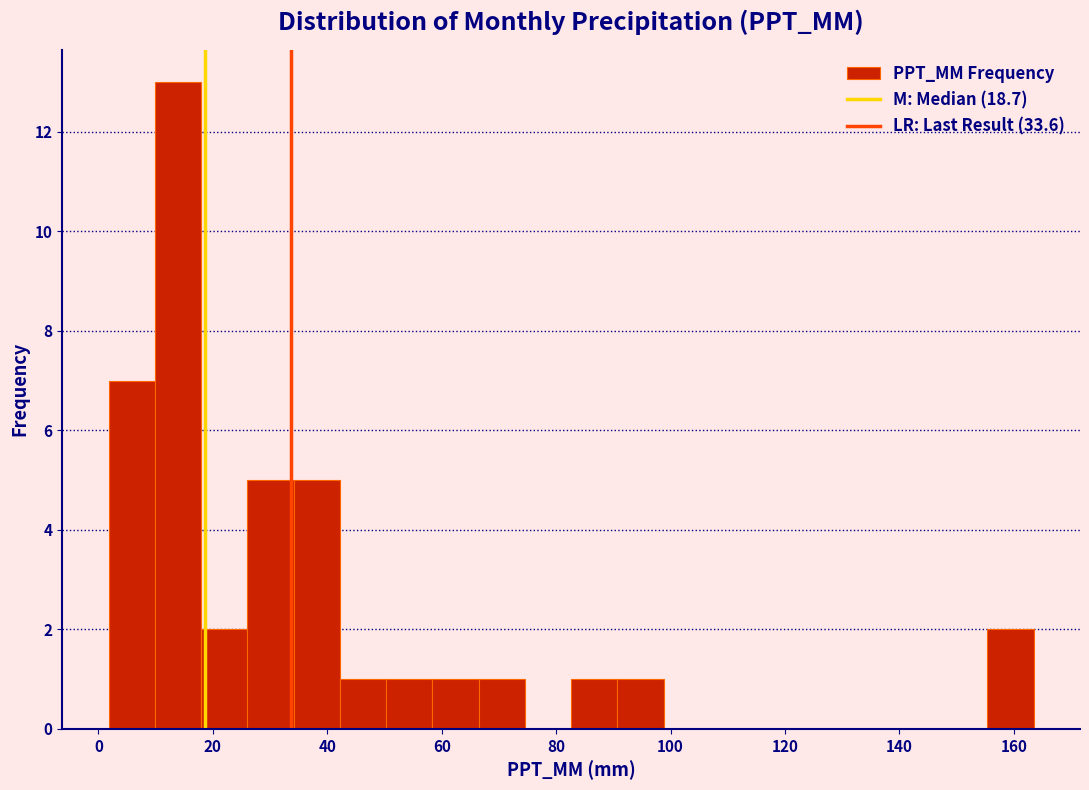

Reading left to right, list every bar in this chart as the range it spans on the x-axis followed by its height. Neither the bar edges nor the heights are printed on the chart, so give them approximately, as read against the axes.

2 to 10: 7
10 to 18: 13
18 to 26: 2
26 to 34: 5
34 to 42: 5
42 to 50: 1
50 to 58: 1
58 to 66: 1
66 to 74: 1
74 to 82: 0
82 to 90: 1
90 to 98: 1
98 to 106: 0
106 to 114: 0
114 to 124: 0
124 to 132: 0
132 to 140: 0
140 to 148: 0
148 to 156: 0
156 to 164: 2